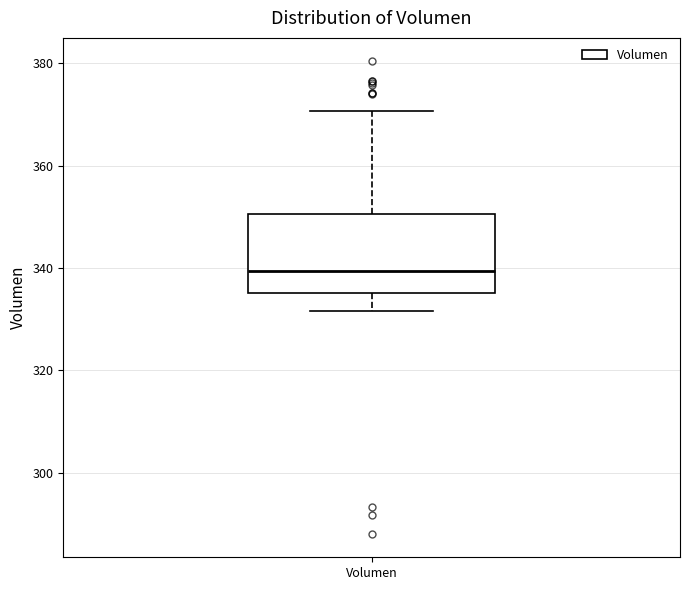

Where is the lower edge of the box for Volumen on the y-axis? The values are not printed on the chart, so give them approximately, as read against the axis.

336